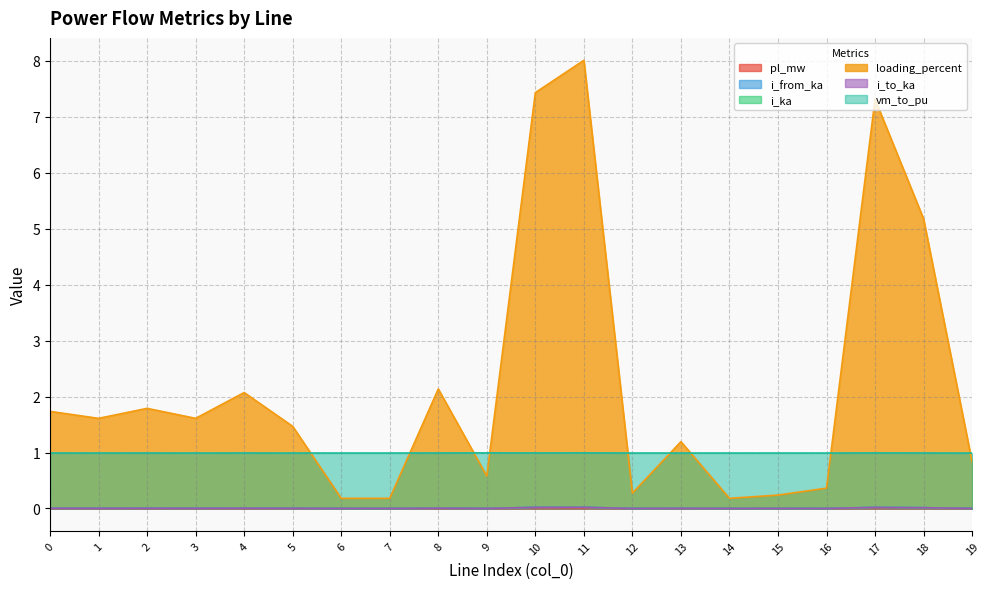

Rank the categories by i_to_ka value from highest to lowest.

11, 10, 17, 18, 8, 4, 2, 0, 3, 1, 5, 13, 19, 9, 16, 12, 15, 6, 7, 14